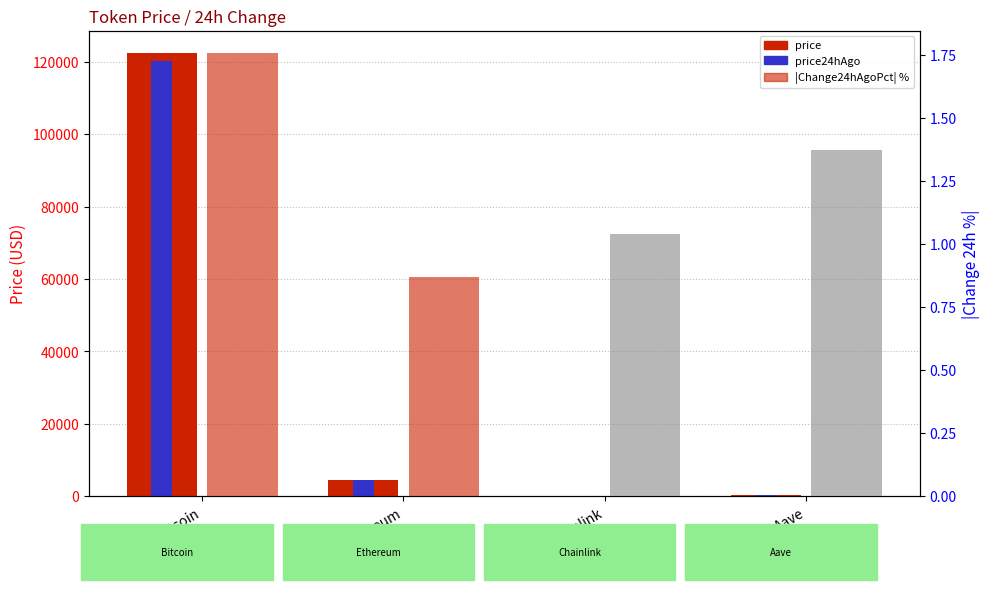

What is the label of the 1st bar from the right?

Aave